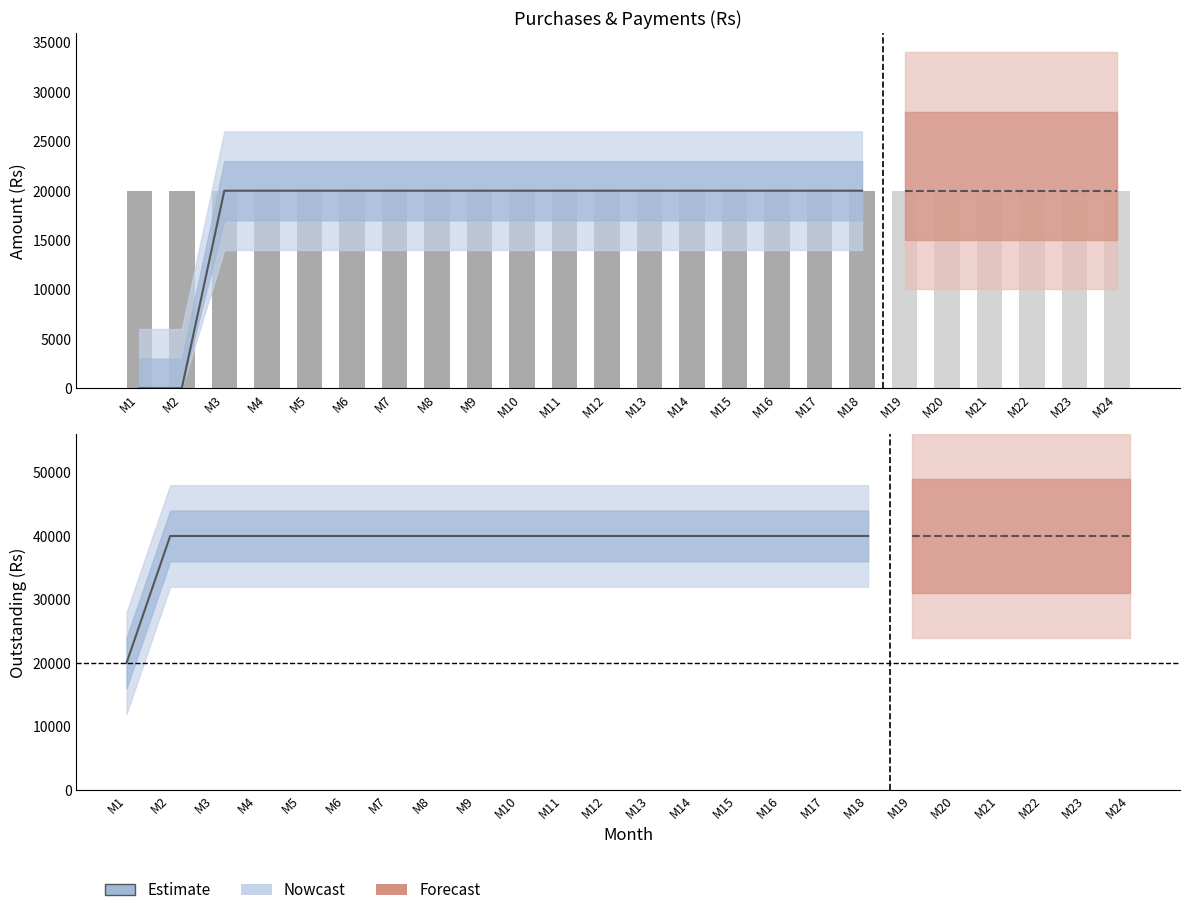

Does the chart contain any negative values?

No